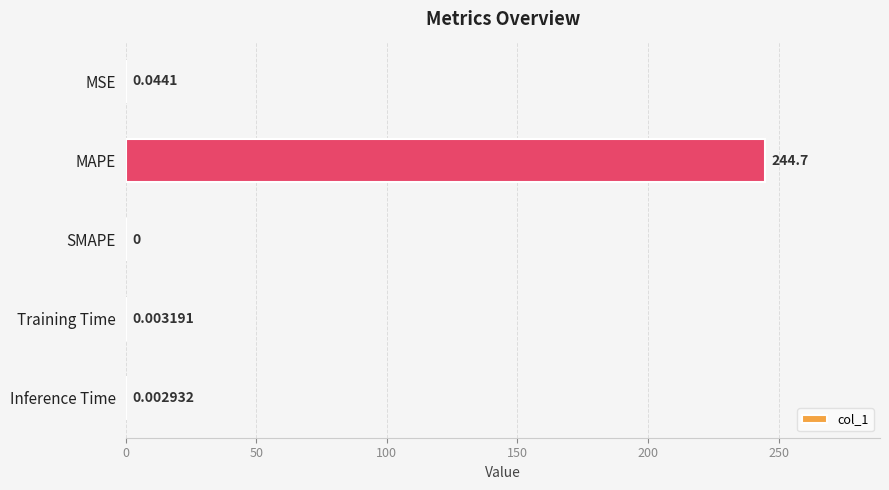

What is the average value?

49.0